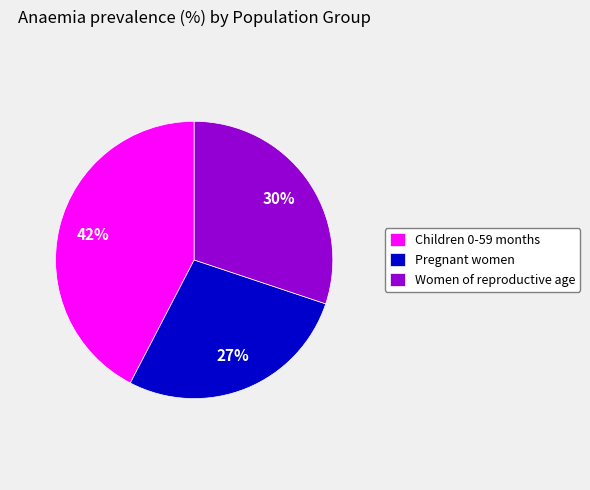

To the nearest percent, what is the difference between the Women of reproductive age and Pregnant women slice percentages?

3%